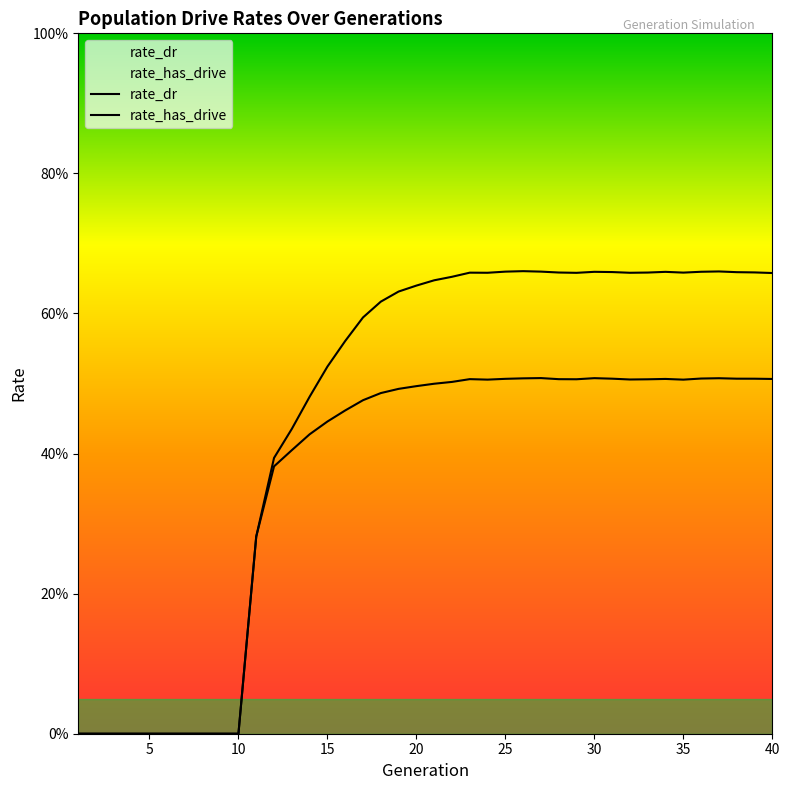

True or false: rate_has_drive has more than 2 interior local peaks.

True